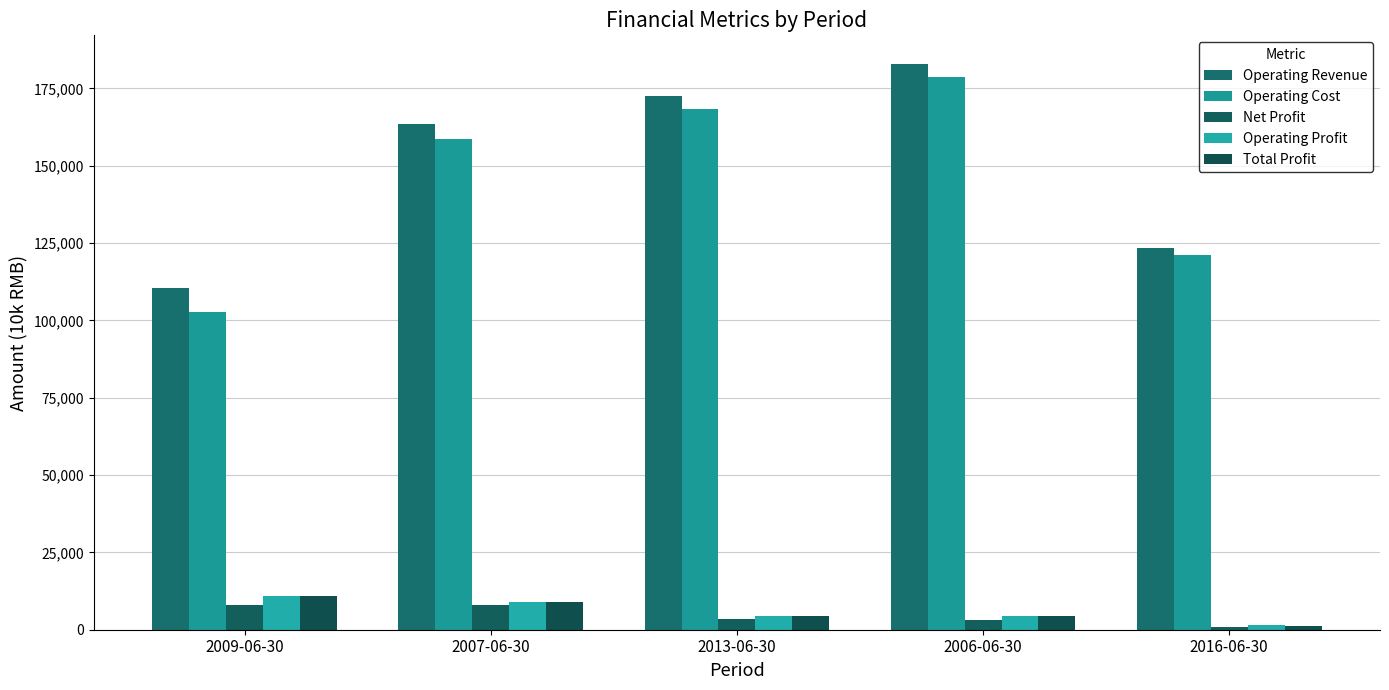

What is the total value across all series at 2016-06-30?

247799